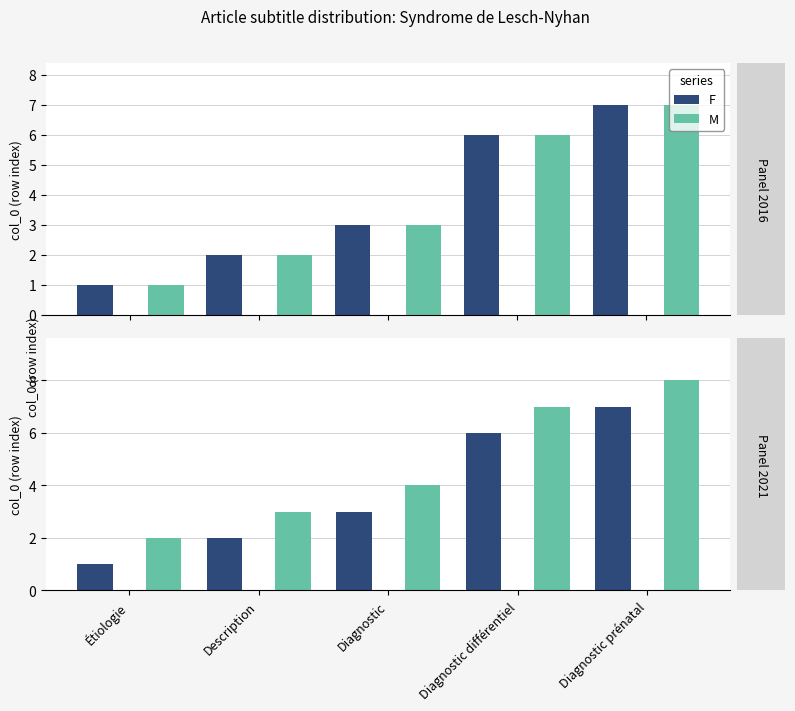

At which category is the sum across all series the highest?

Diagnostic prénatal